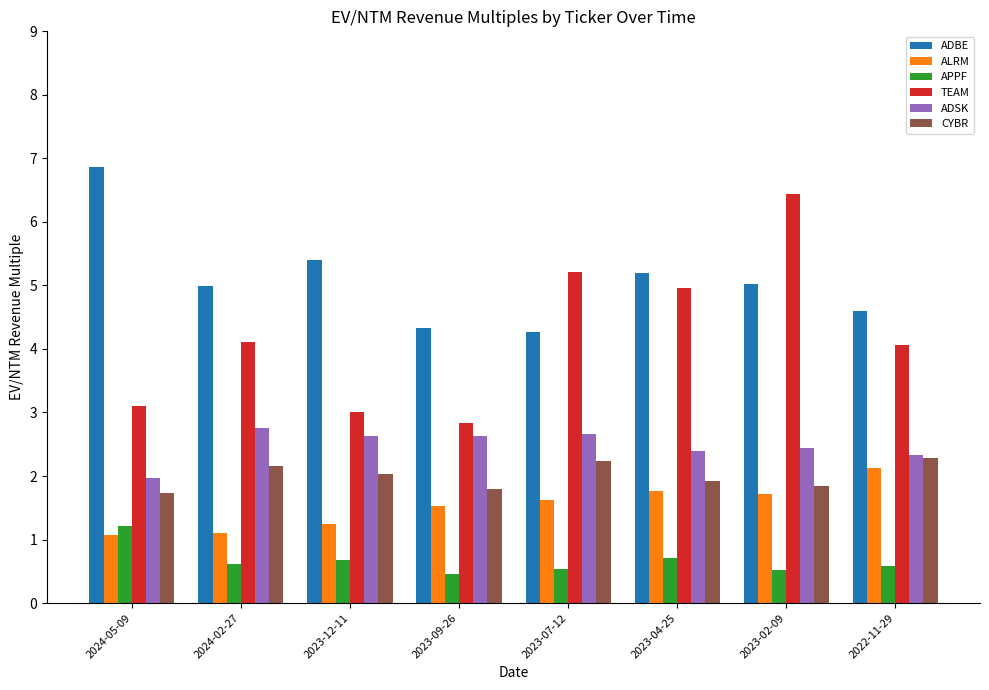

Reading left to right, extract all data points from this chart.

ADBE: 2024-05-09=6.9	2024-02-27=5.0	2023-12-11=5.4	2023-09-26=4.3	2023-07-12=4.3	2023-04-25=5.2	2023-02-09=5.0	2022-11-29=4.6
ALRM: 2024-05-09=1.1	2024-02-27=1.1	2023-12-11=1.2	2023-09-26=1.5	2023-07-12=1.6	2023-04-25=1.8	2023-02-09=1.7	2022-11-29=2.1
APPF: 2024-05-09=1.2	2024-02-27=0.6	2023-12-11=0.7	2023-09-26=0.5	2023-07-12=0.5	2023-04-25=0.7	2023-02-09=0.5	2022-11-29=0.6
TEAM: 2024-05-09=3.1	2024-02-27=4.1	2023-12-11=3.0	2023-09-26=2.8	2023-07-12=5.2	2023-04-25=5.0	2023-02-09=6.4	2022-11-29=4.1
ADSK: 2024-05-09=2.0	2024-02-27=2.8	2023-12-11=2.6	2023-09-26=2.6	2023-07-12=2.7	2023-04-25=2.4	2023-02-09=2.4	2022-11-29=2.3
CYBR: 2024-05-09=1.7	2024-02-27=2.2	2023-12-11=2.0	2023-09-26=1.8	2023-07-12=2.2	2023-04-25=1.9	2023-02-09=1.9	2022-11-29=2.3